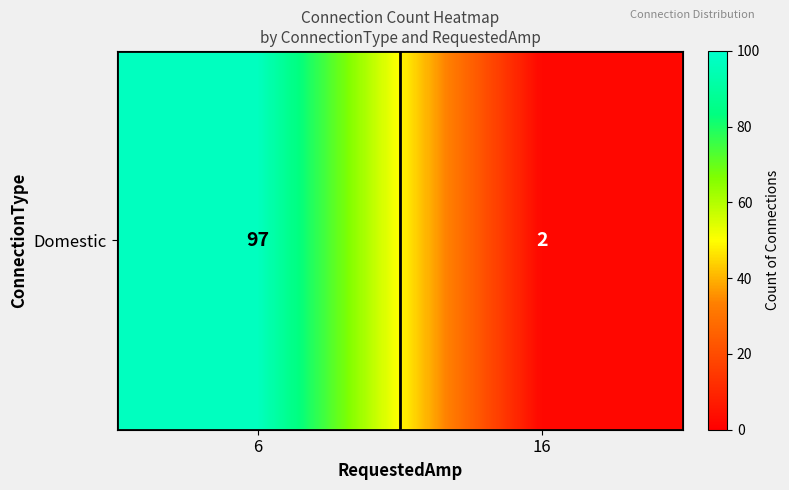

What is the change in value from 6 to 16?

-95